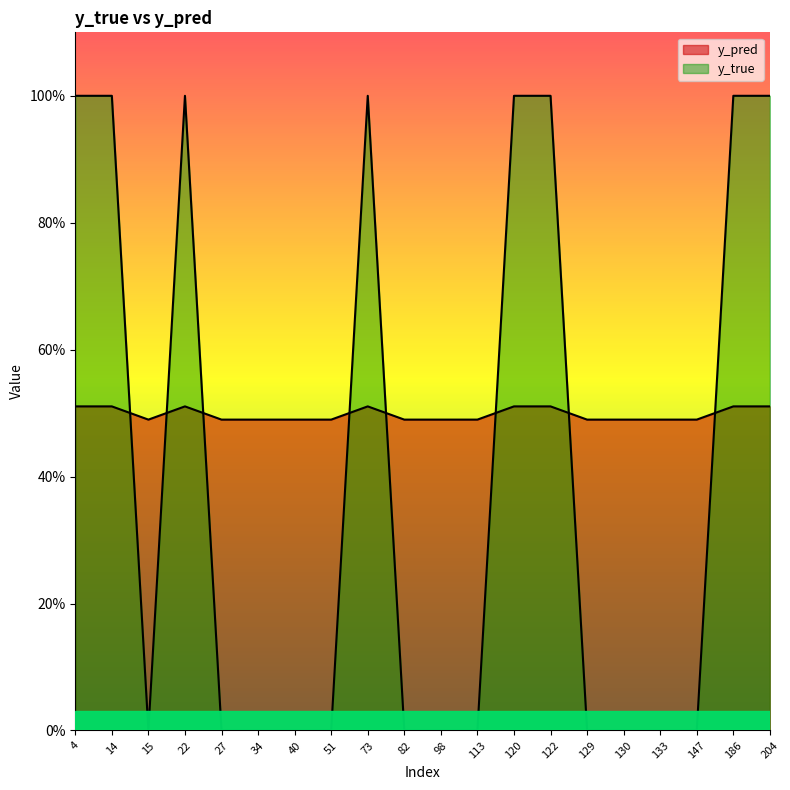

What are all the series names shown in the legend?

y_pred, y_true